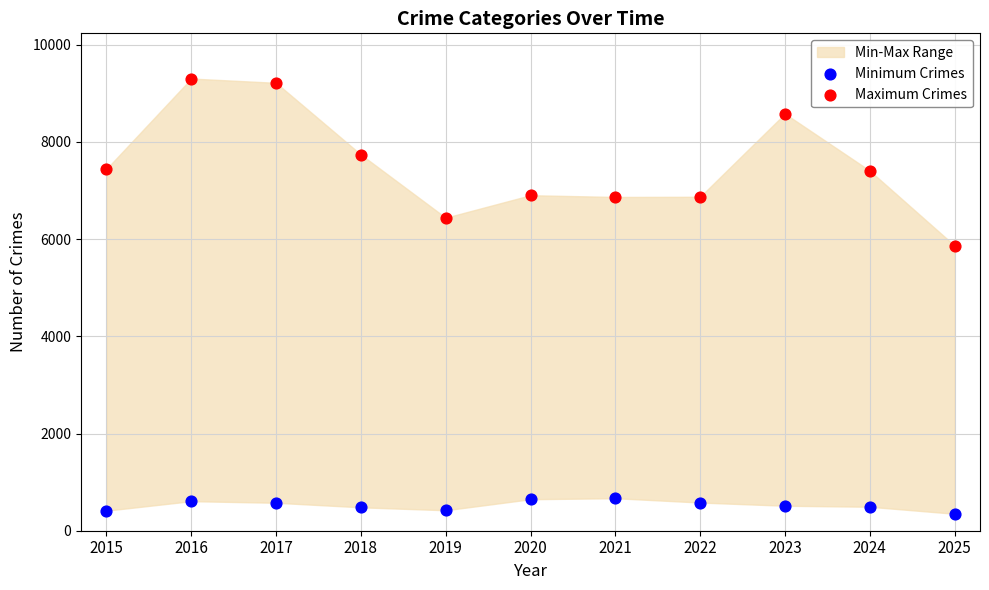

Across all series, what Y value is closest to 4825?

5867